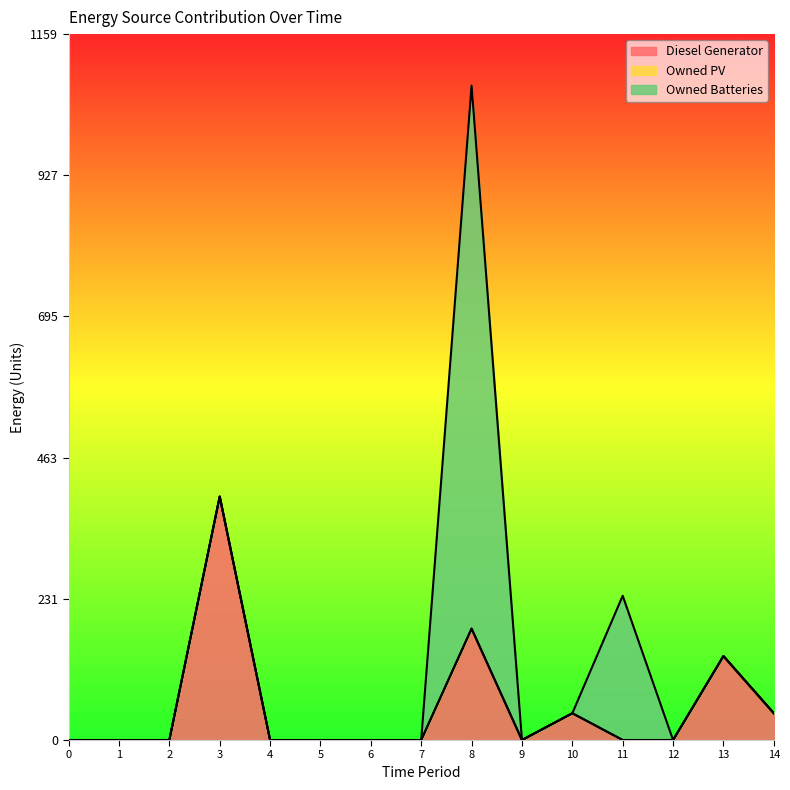

Rank the series by their average value, from highest to lowest.

Owned Batteries, Diesel Generator, Owned PV